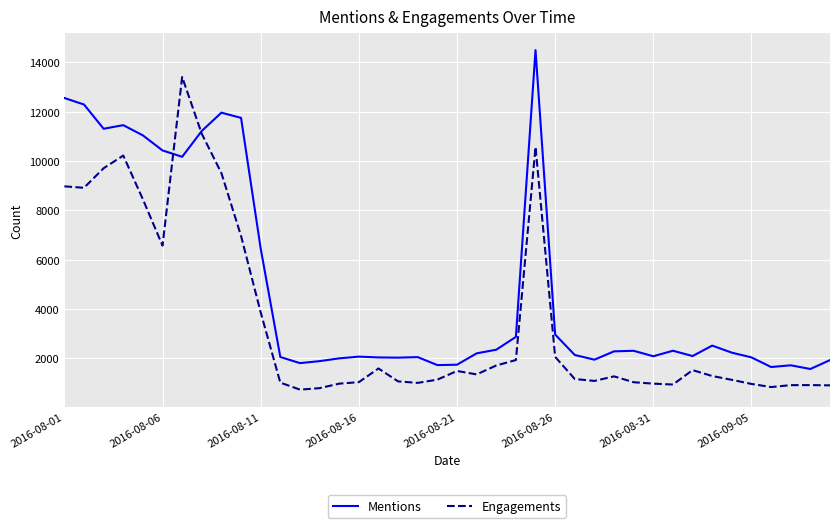

Rank the series by their maximum value, from highest to lowest.

Mentions, Engagements